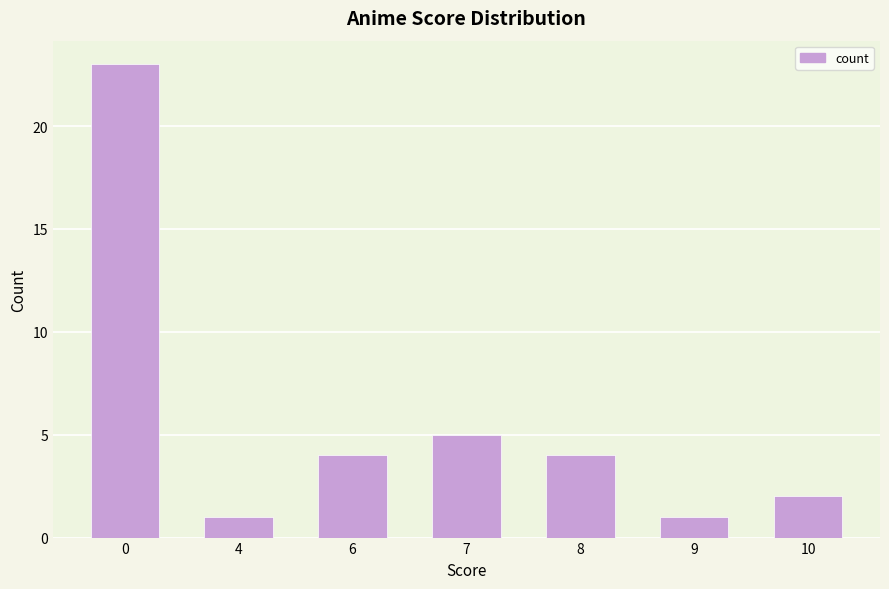

What is the greatest value displayed?

23